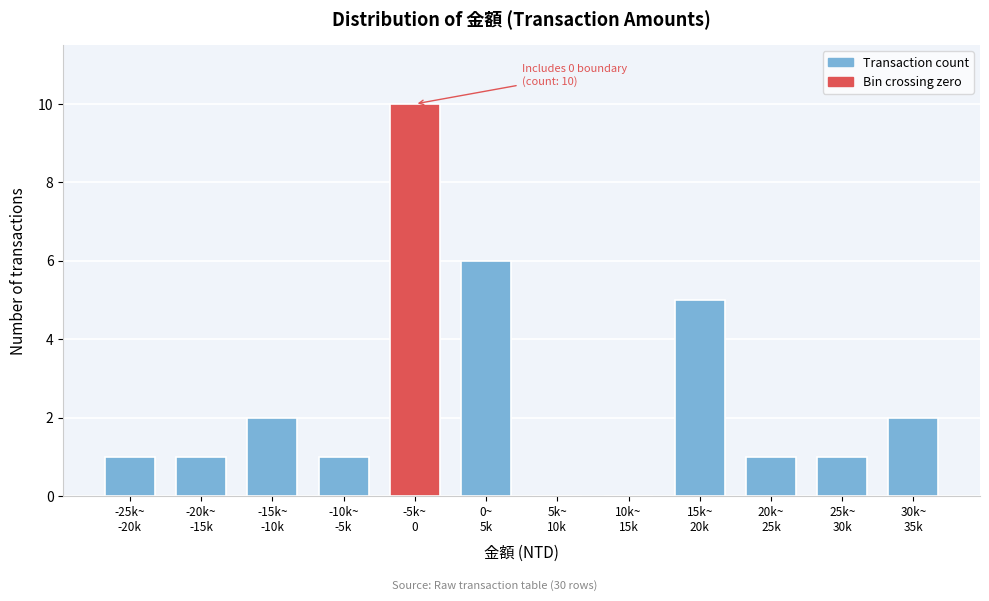

What is the maximum value shown in the chart?

10